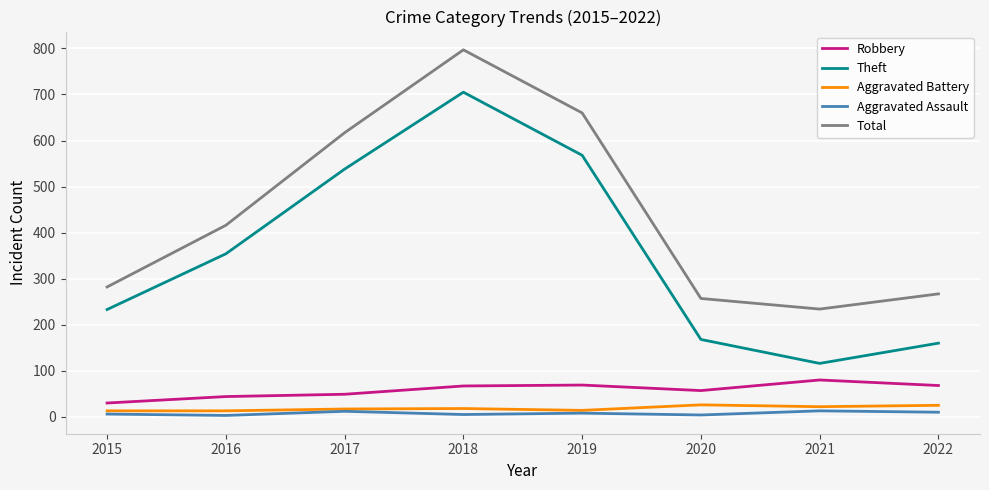

What is the lowest value of the Robbery series?

30